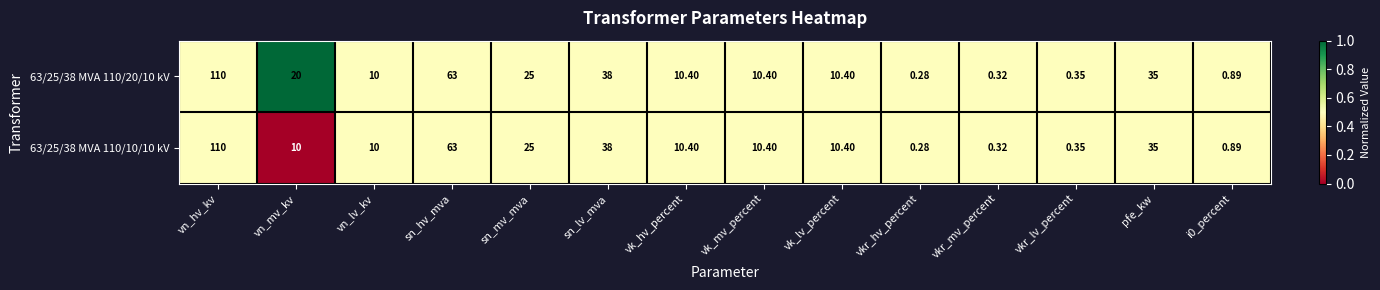

At which category is the sum across all series the highest?

vn_hv_kv